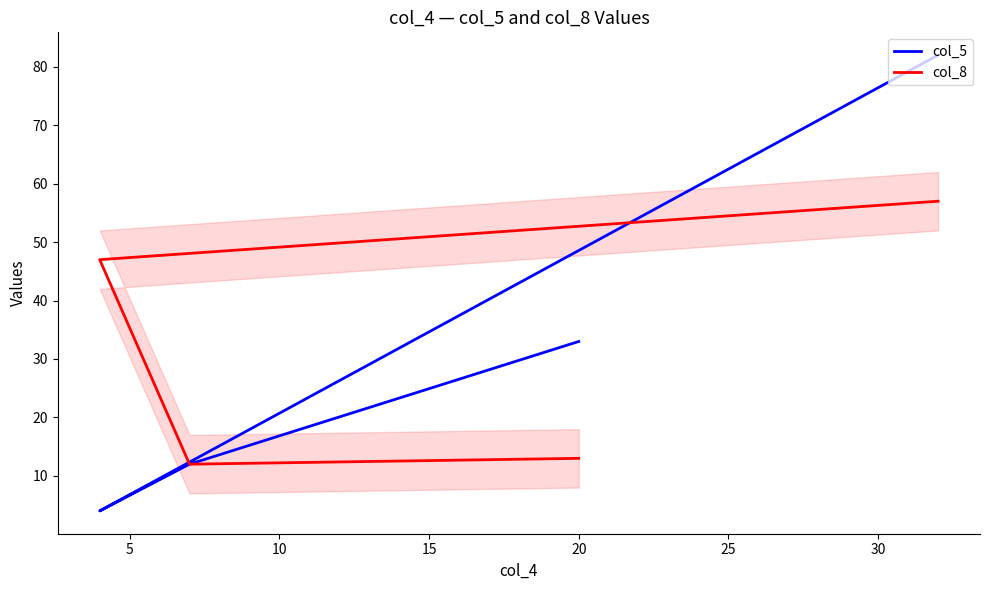

Count the number of categories in the chart.

4